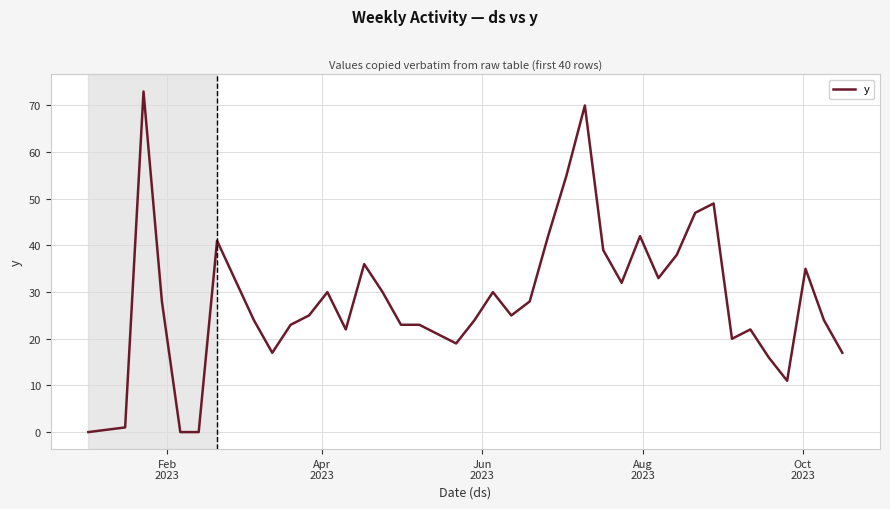

What is the maximum value shown in the chart?

73